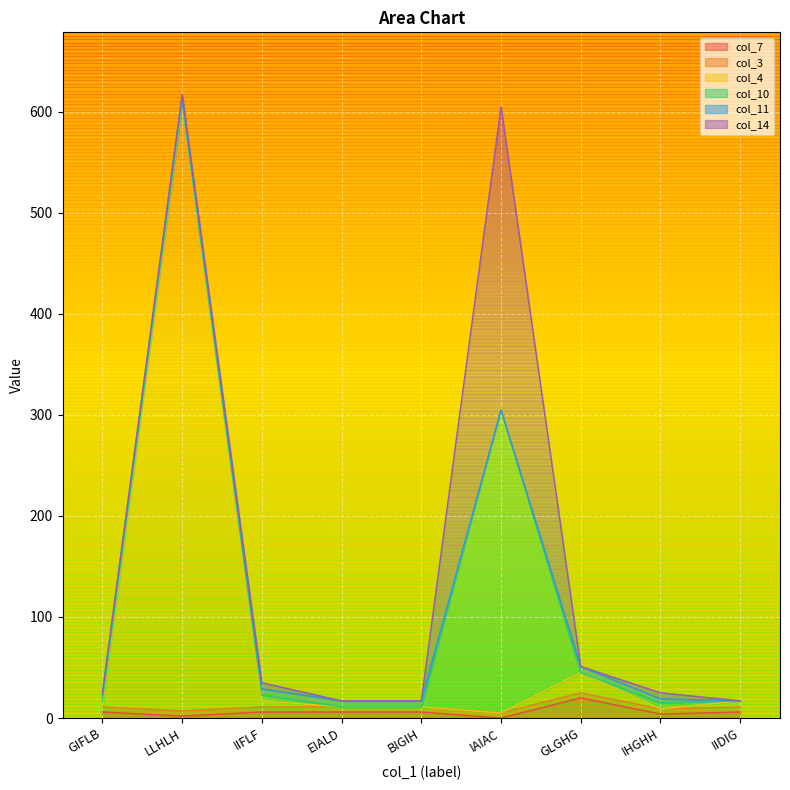

Count the number of categories in the chart.

9